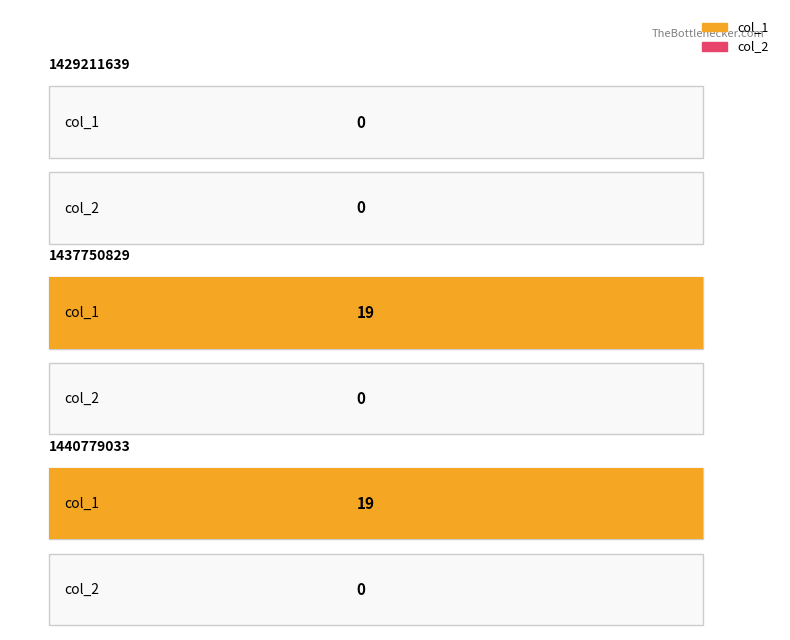

What are all the series names shown in the legend?

col_1, col_2